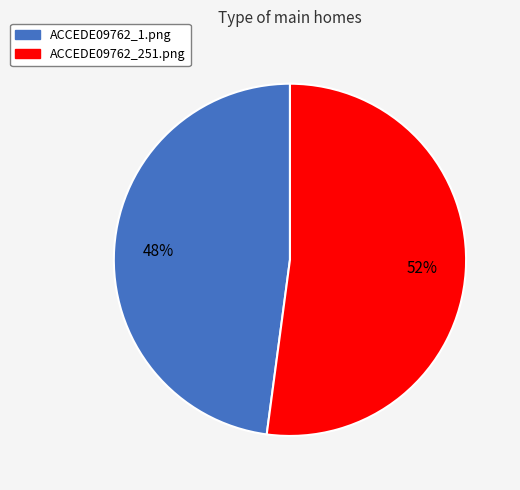

Rank the categories by value from highest to lowest.

ACCEDE09762_251.png, ACCEDE09762_1.png